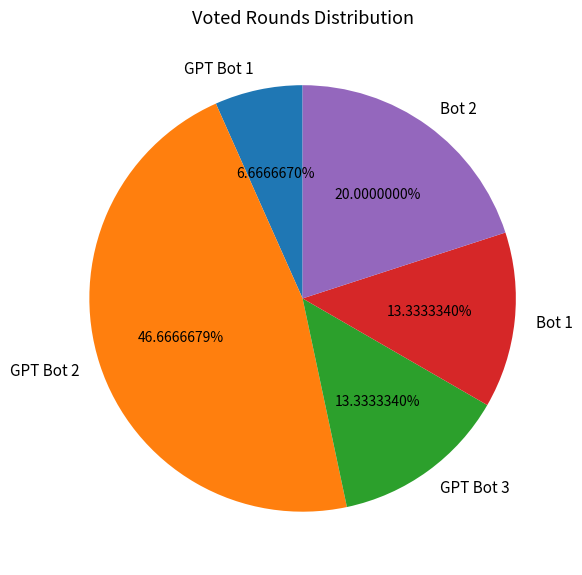

Which slice is the smallest?

GPT Bot 1